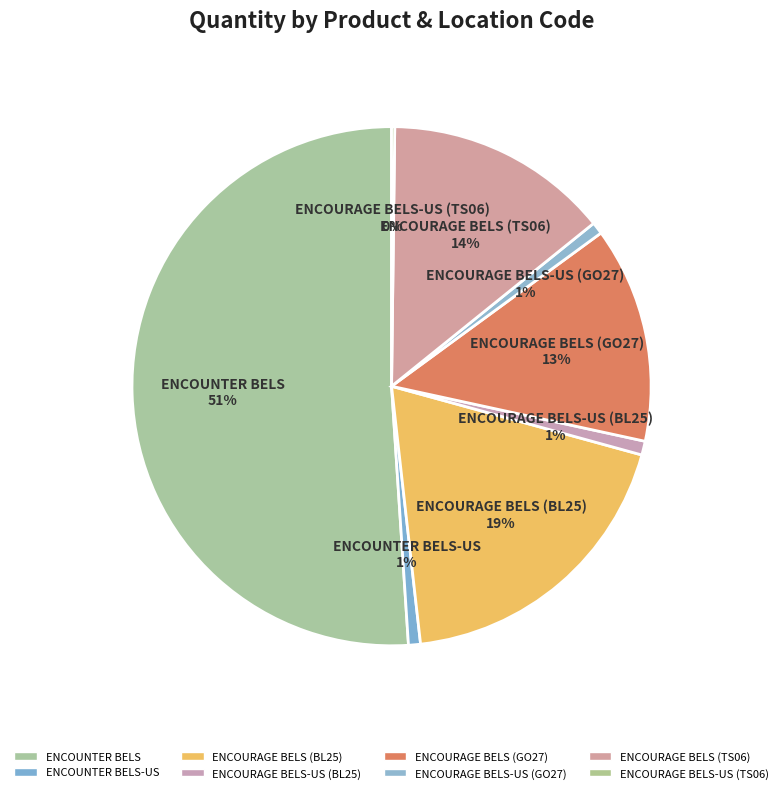

Rank the categories by value from lowest to highest.

ENCOURAGE BELS-US (TS06), ENCOUNTER BELS-US, ENCOURAGE BELS-US (GO27), ENCOURAGE BELS-US (BL25), ENCOURAGE BELS (GO27), ENCOURAGE BELS (TS06), ENCOURAGE BELS (BL25), ENCOUNTER BELS